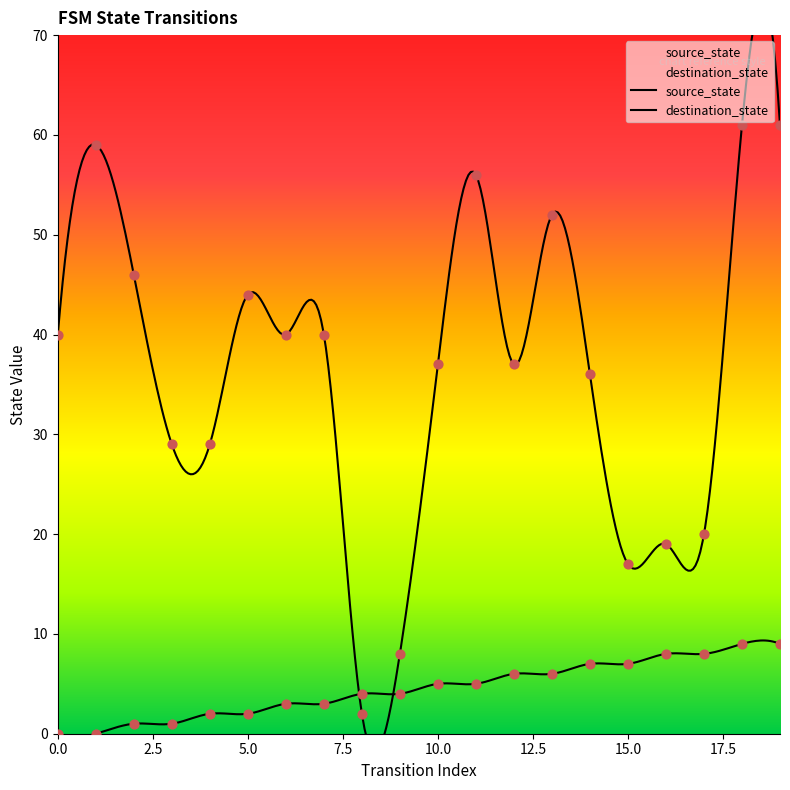

At how many categories does at least one series exceed 34?

13